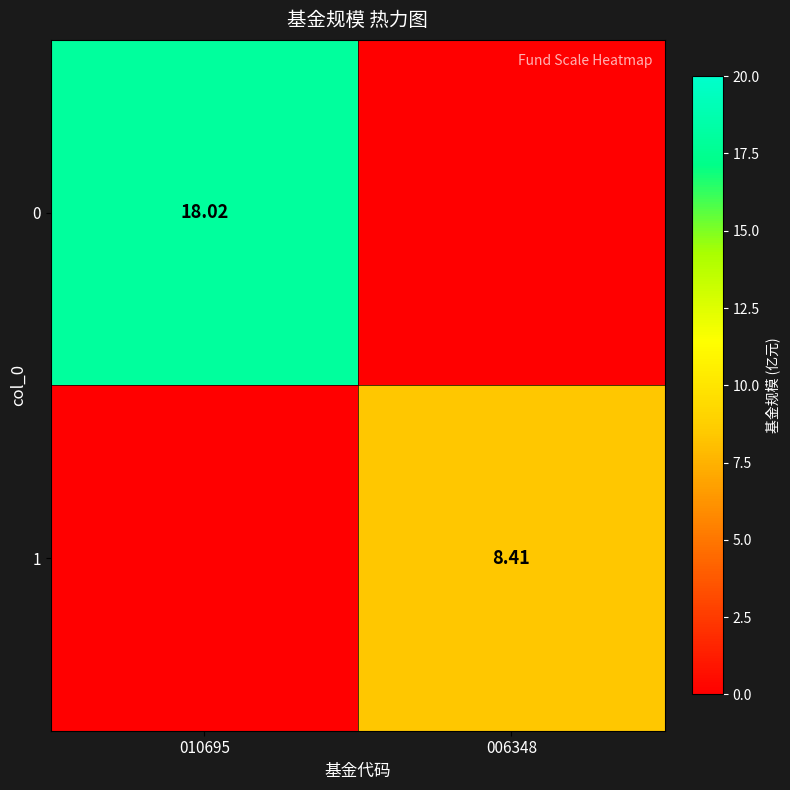

Is the value of 1 at 006348 greater than the value of 0 at 010695?

No